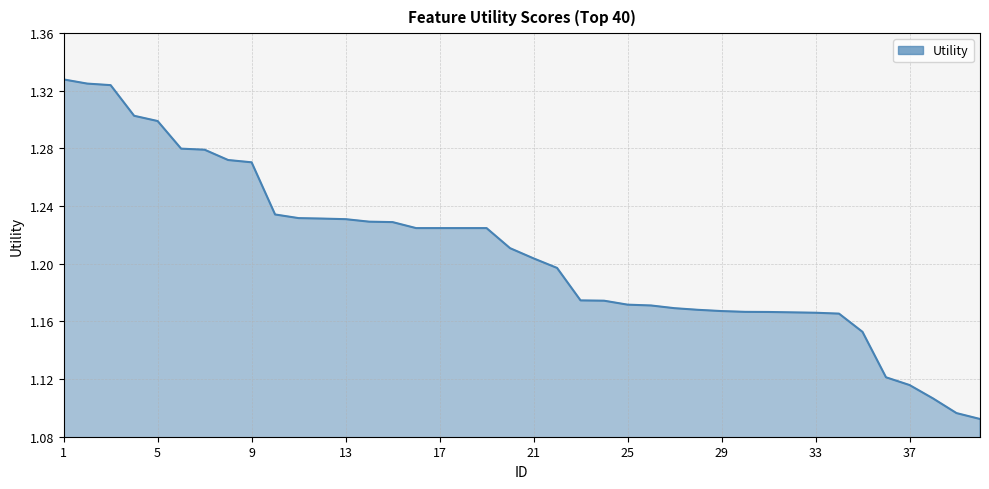

What is the sum of all values?

48.3